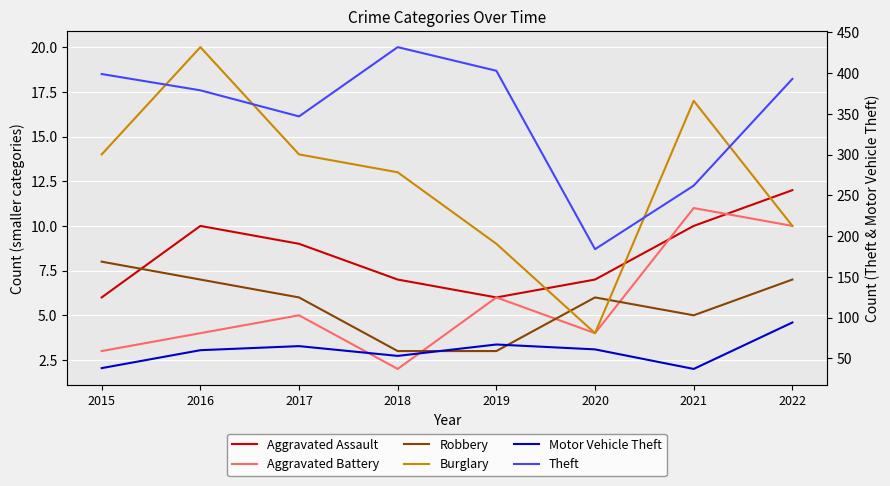

At which category is the sum across all series the highest?

2022